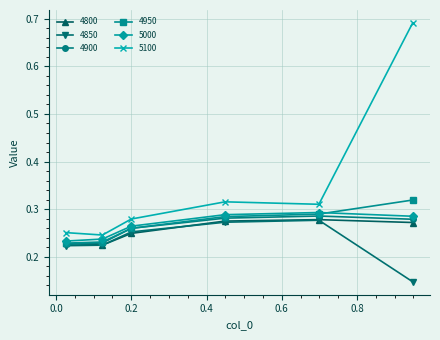

Which series has the largest total across all categories?

5100